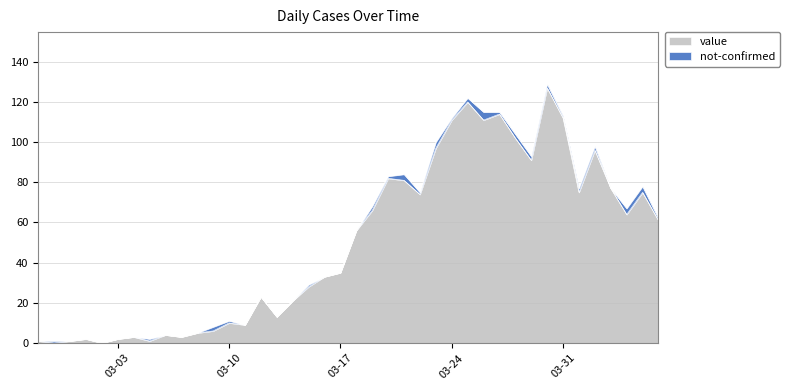

List the labels in order of value, smallest first.

2020-02-28, 2020-03-02, 2020-02-27, 2020-02-29, 2020-03-05, 2020-03-01, 2020-03-03, 2020-03-04, 2020-03-07, 2020-03-06, 2020-03-08, 2020-03-09, 2020-03-11, 2020-03-10, 2020-03-13, 2020-03-14, 2020-03-12, 2020-03-15, 2020-03-16, 2020-03-17, 2020-03-18, 2020-04-06, 2020-04-04, 2020-03-19, 2020-03-22, 2020-04-01, 2020-04-05, 2020-04-03, 2020-03-21, 2020-03-20, 2020-03-29, 2020-04-02, 2020-03-23, 2020-03-28, 2020-03-24, 2020-03-26, 2020-03-31, 2020-03-27, 2020-03-25, 2020-03-30